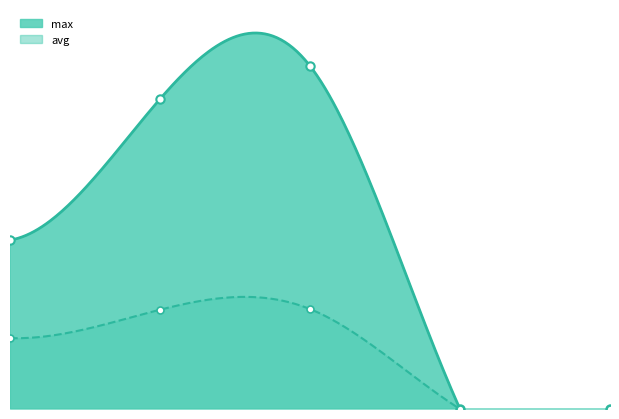

How many interior local peaks does the avg series have?

1